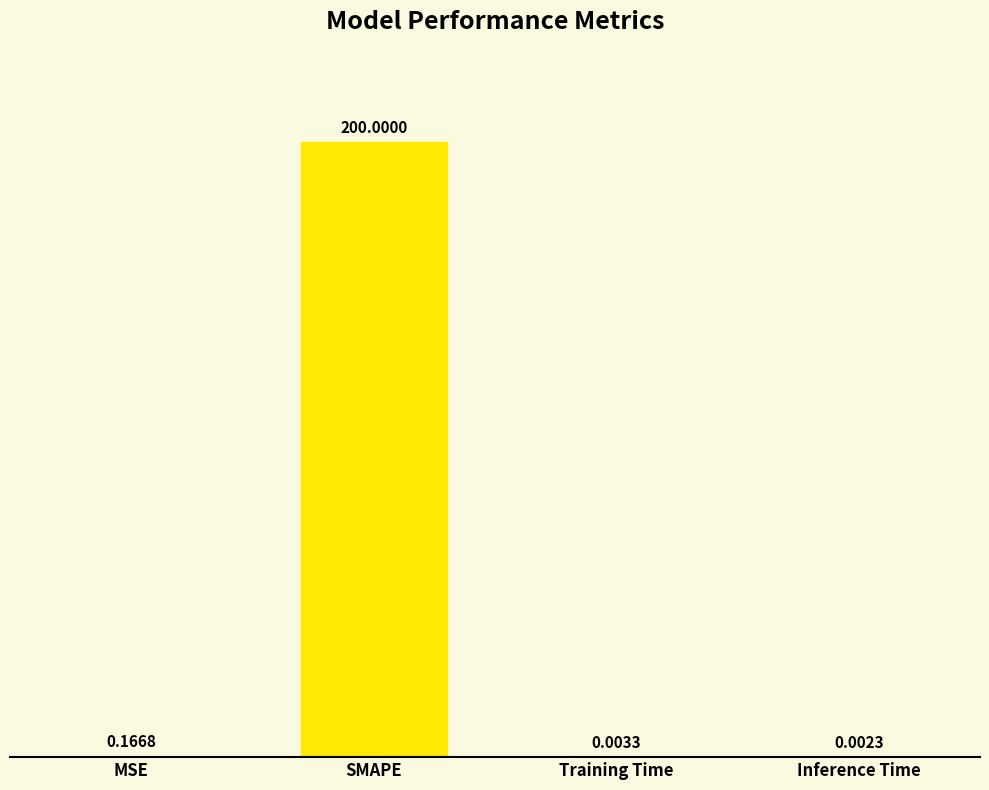

Are the bars horizontal?

No